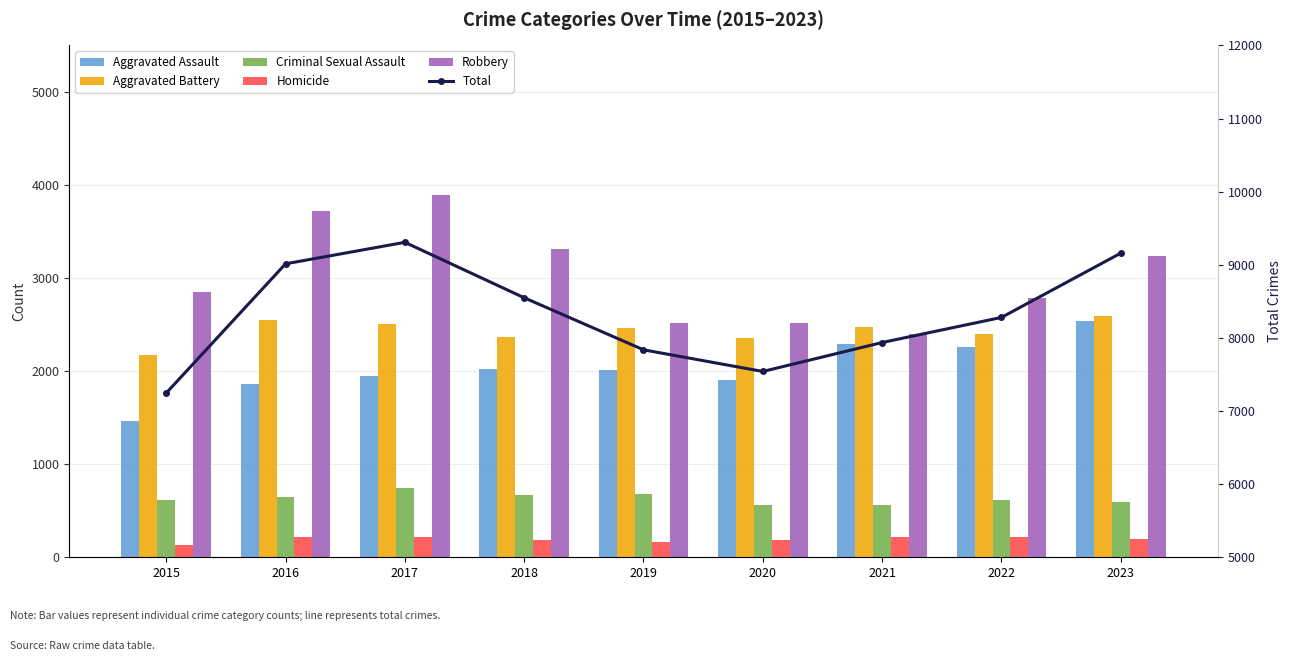

What is the average value of the Aggravated Assault series?

2034